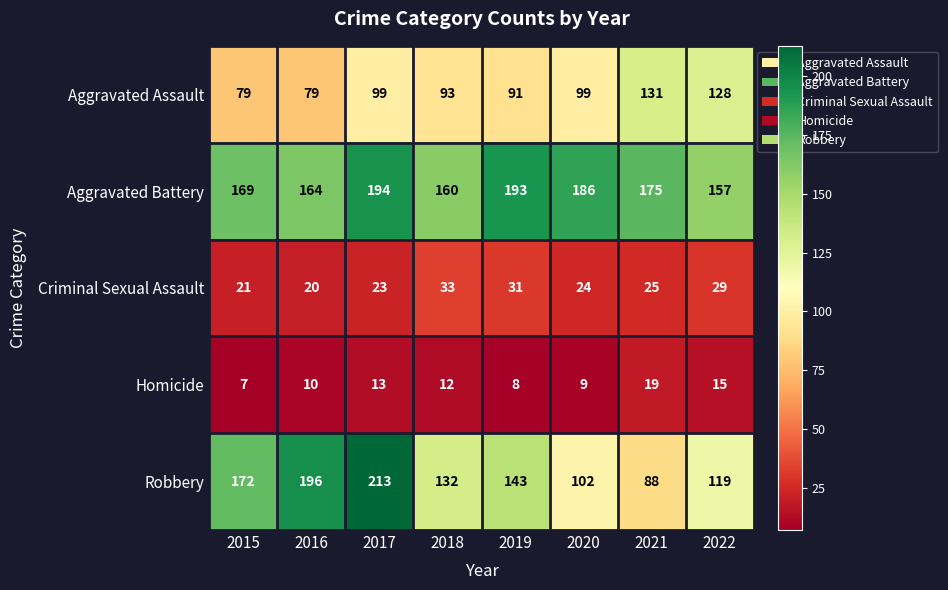

Which category has the highest value in the Homicide series?

2021